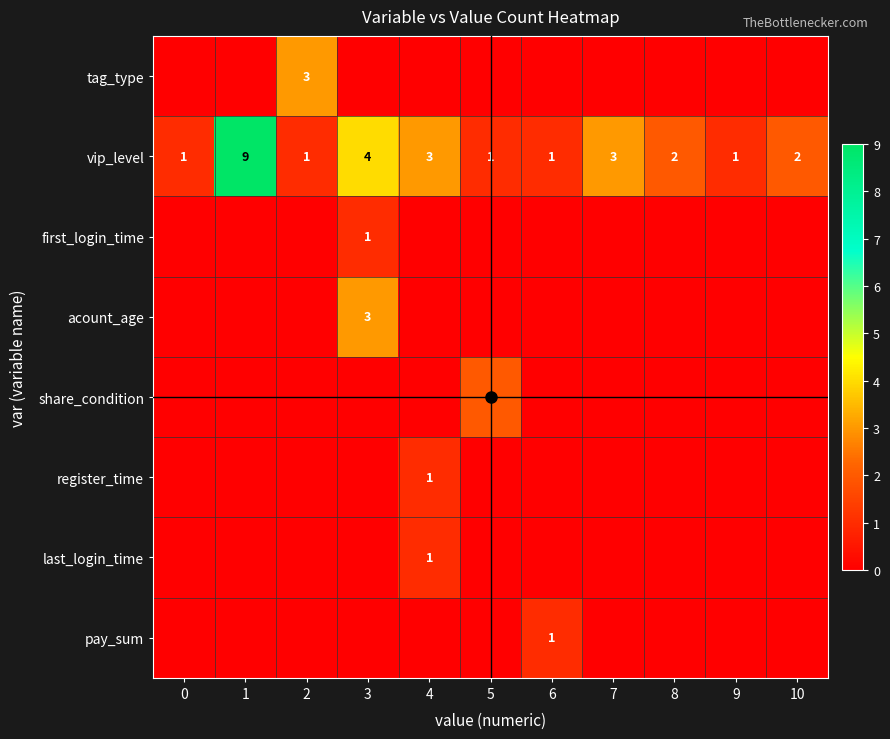

The vip_level series shows 4 at 3. True or false?

True